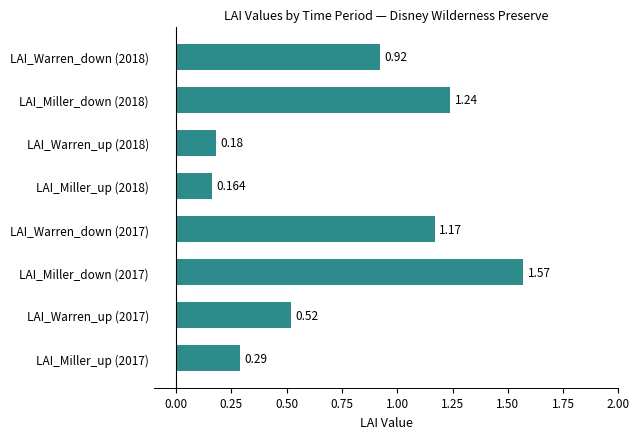

Does the chart contain any negative values?

No